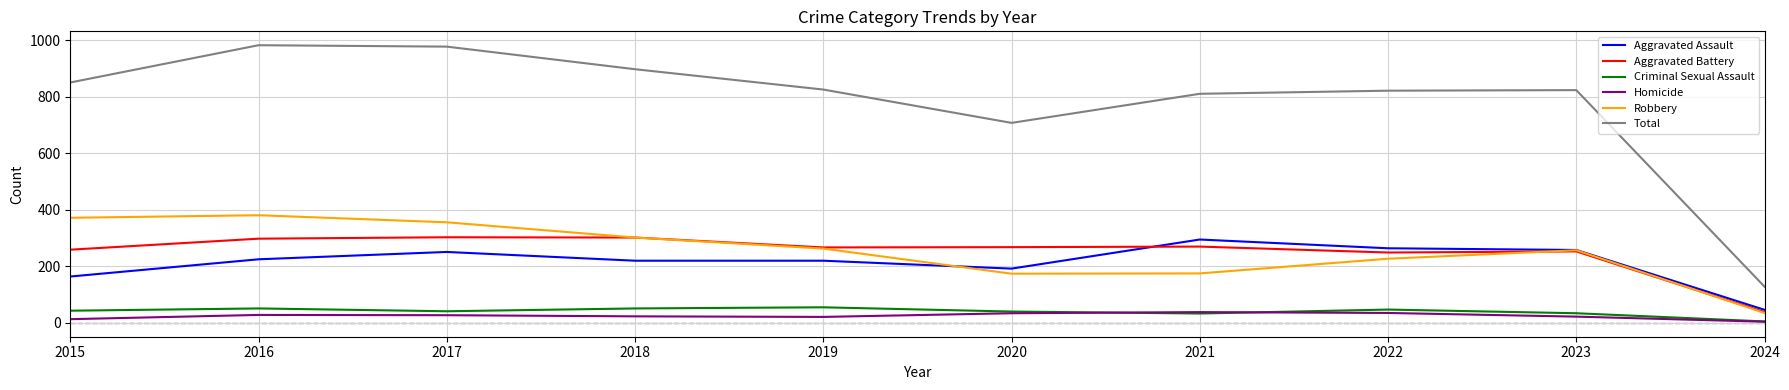

What is the maximum value shown in the chart?

983